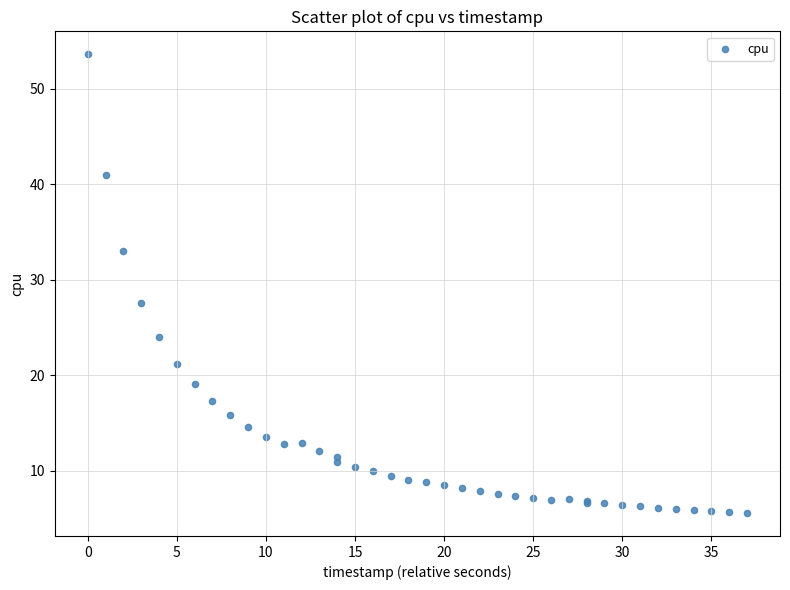

What Y value in the scatter plot is closest to 29?

27.6